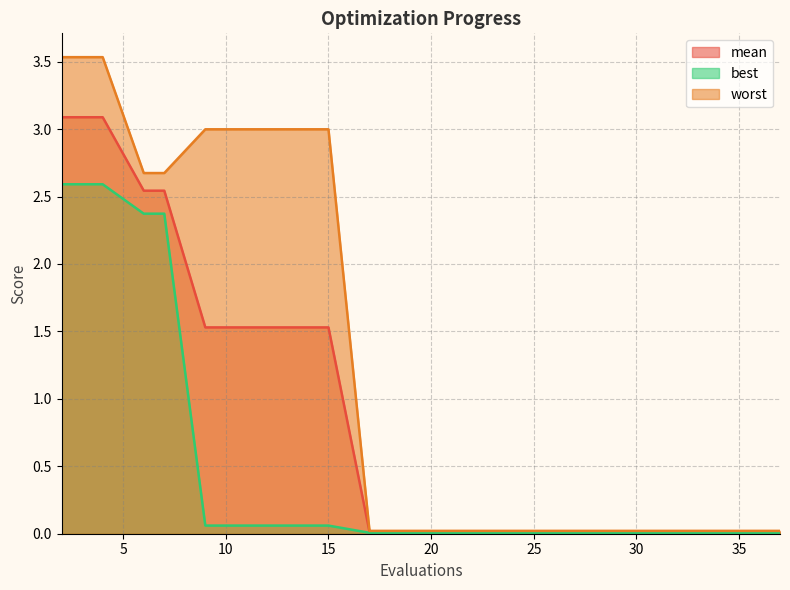

Is the value of worst at 11 greater than the value of mean at 29?

Yes